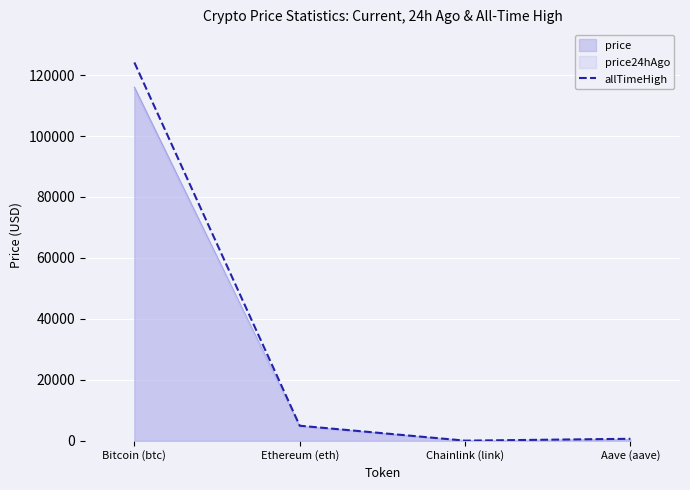

What is the label of the 1st point from the right?

Aave (aave)